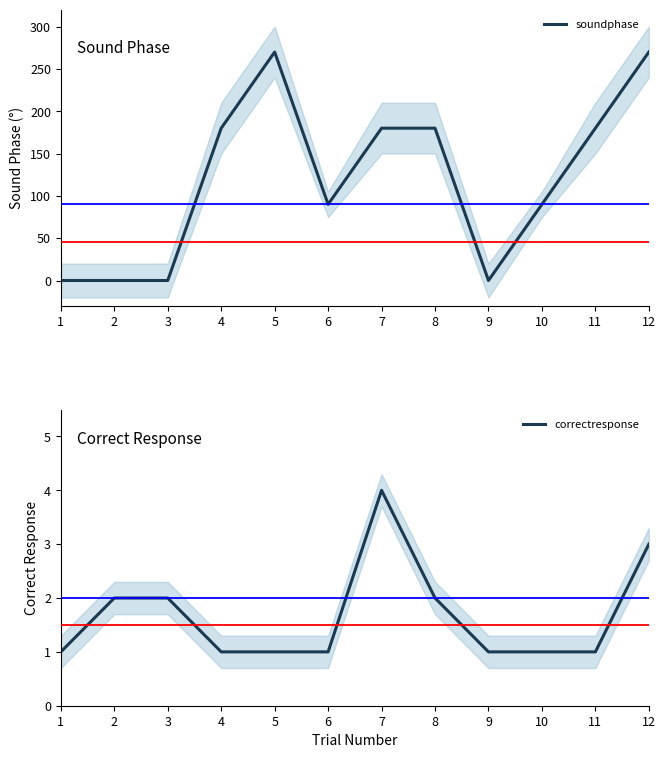

How many positive values does the soundphase series have?

8